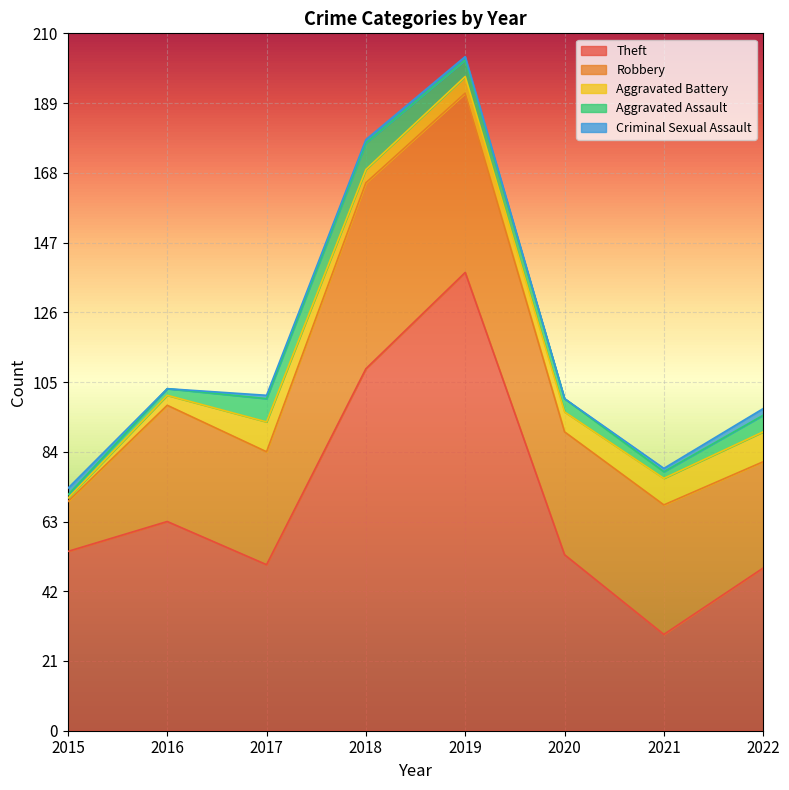

What is the value of the Theft point at the 2nd from the left?

63